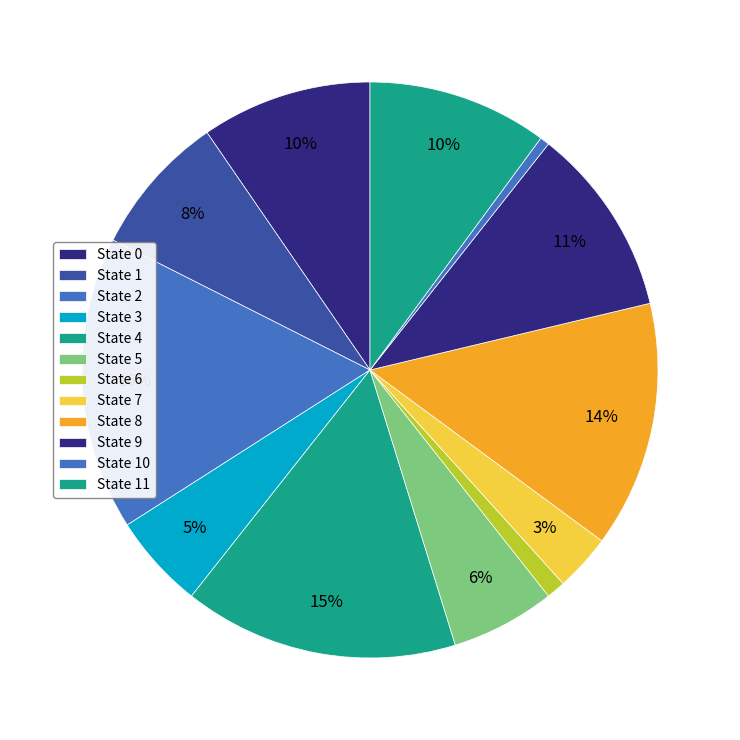

How many segments does this pie chart have?

12